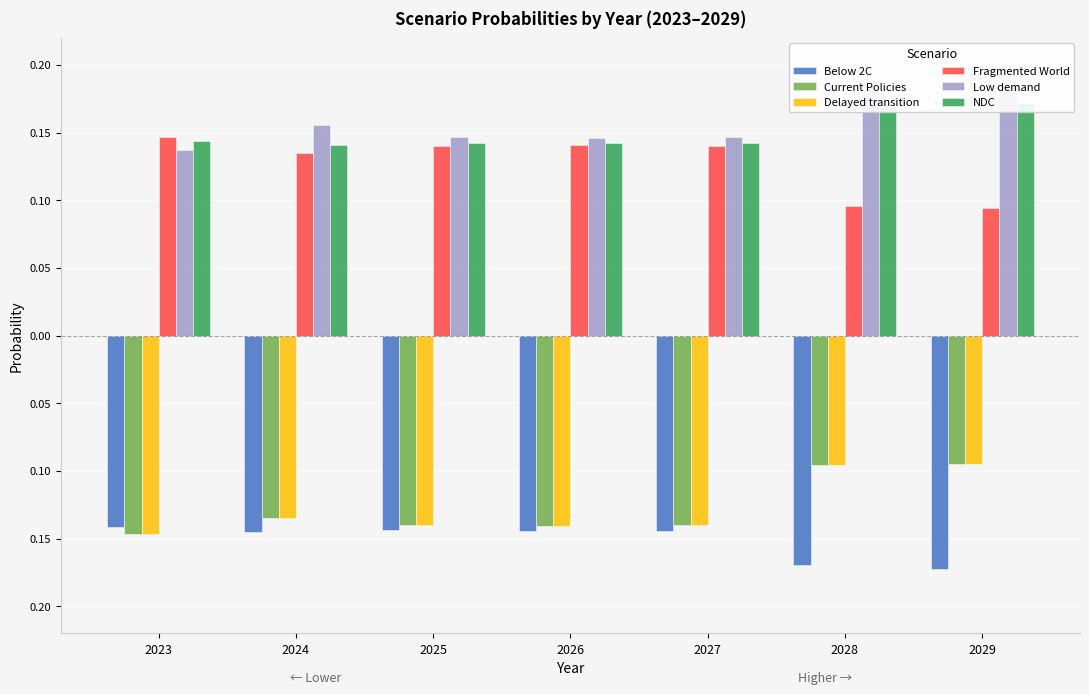

How many bars are there in total?

42